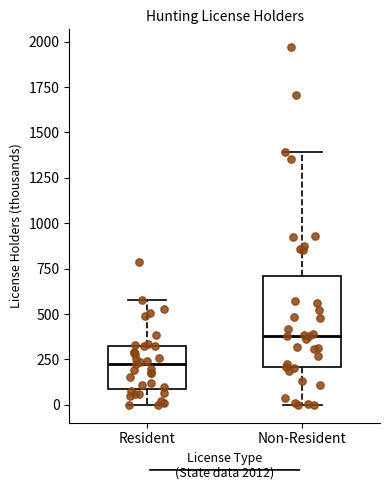

Which box's median line is the lowest?

Resident